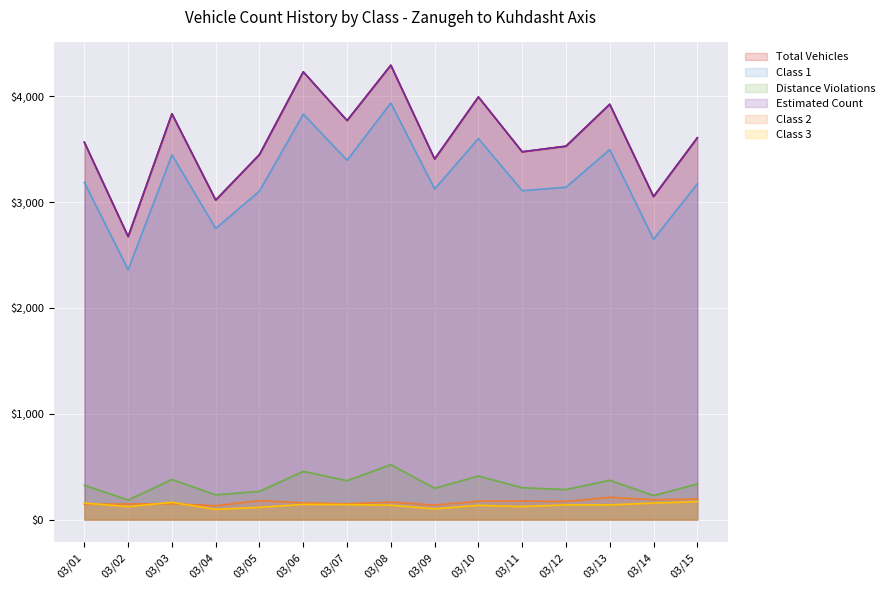

At how many categories does at least one series exceed 1884?

15